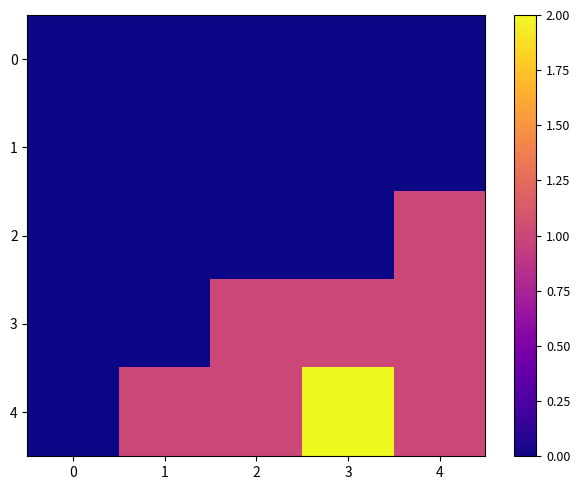

Which series has the largest range (max minus min)?

4